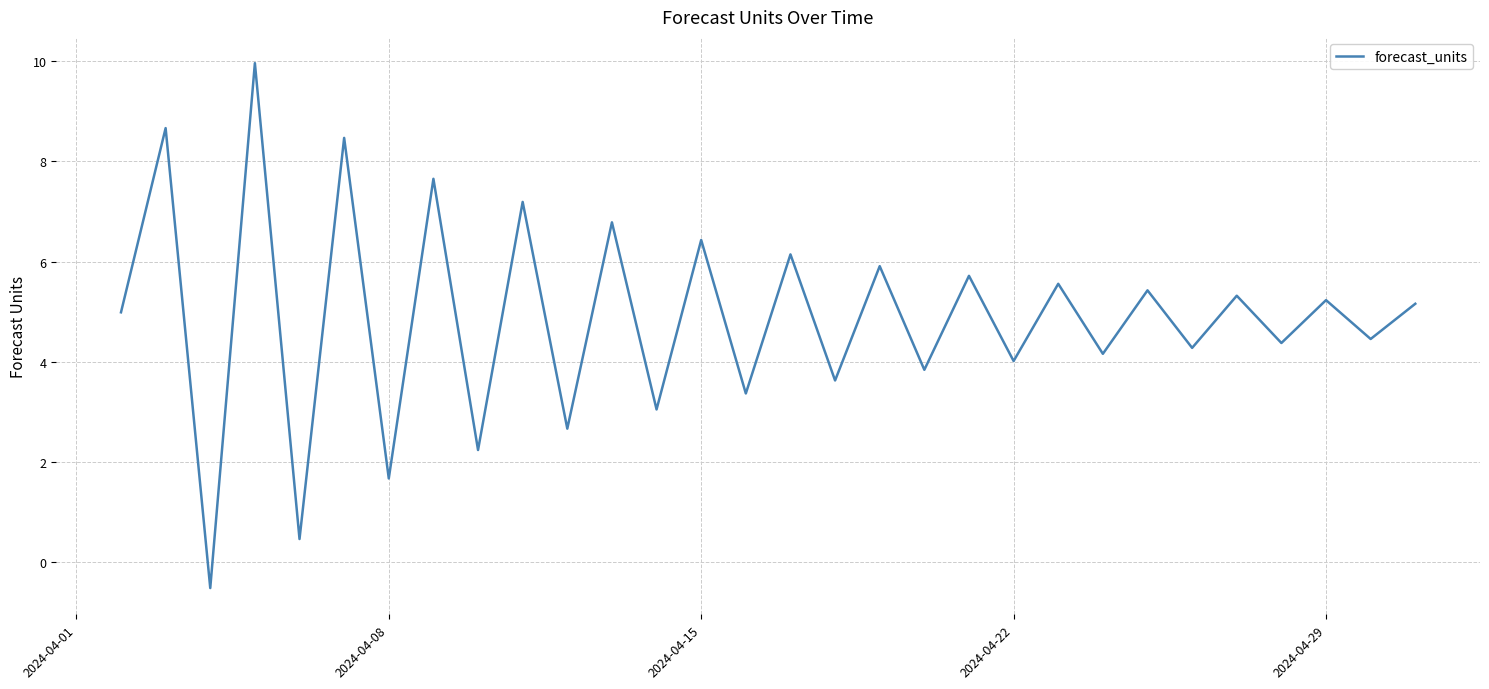

What is the difference between the maximum and minimum values?

10.5